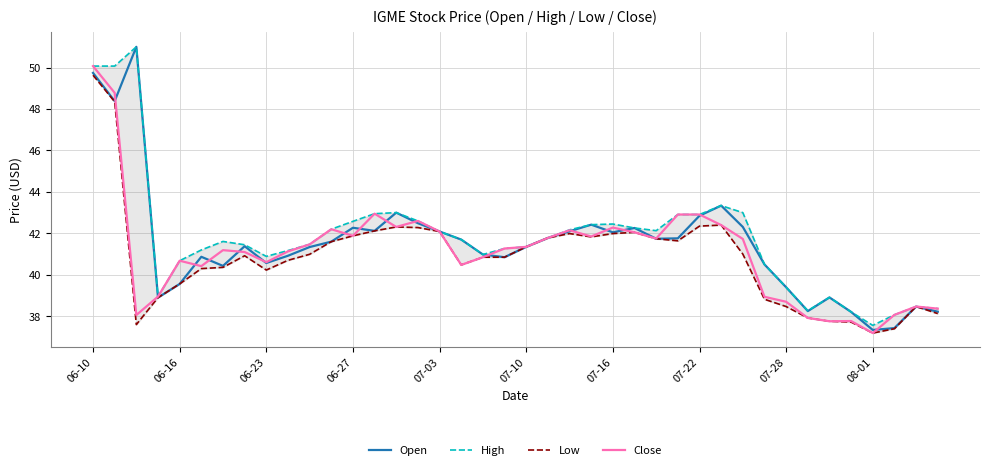

Reading left to right, transcribe all the data shown in this chart.

Open: 49.7	48.4	51.0	38.9	39.6	40.9	40.4	41.4	40.6	40.9	41.3	41.6	42.3	42.1	43.0	42.5	42.1	41.7	41.0	40.9	41.4	41.8	42.1	42.4	42.0	42.3	41.7	41.8	42.9	43.3	42.3	40.5	39.4	38.2	38.9	38.2	37.3	37.4	38.5	38.2
High: 50.1	50.1	51.0	39.0	40.7	41.2	41.6	41.5	40.9	41.2	41.5	42.2	42.6	43.0	43.0	42.6	42.1	41.7	41.0	41.3	41.4	41.8	42.2	42.4	42.5	42.3	42.1	42.9	42.9	43.3	43.0	40.5	39.4	38.3	38.9	38.2	37.6	38.1	38.5	38.4
Low: 49.6	48.4	37.6	38.9	39.6	40.3	40.4	40.9	40.2	40.7	41.0	41.6	41.9	42.1	42.3	42.3	42.1	40.5	40.9	40.9	41.4	41.8	42.0	41.8	42.0	42.0	41.7	41.6	42.4	42.4	41.0	38.8	38.5	37.9	37.8	37.7	37.2	37.4	38.5	38.1
Close: 50.1	48.8	38.1	39.0	40.7	40.4	41.2	41.1	40.6	41.1	41.5	42.2	41.9	43.0	42.3	42.6	42.1	40.5	40.9	41.3	41.4	41.8	42.1	41.9	42.3	42.0	41.8	42.9	42.9	42.4	41.7	38.9	38.7	37.9	37.8	37.8	37.2	38.1	38.5	38.4